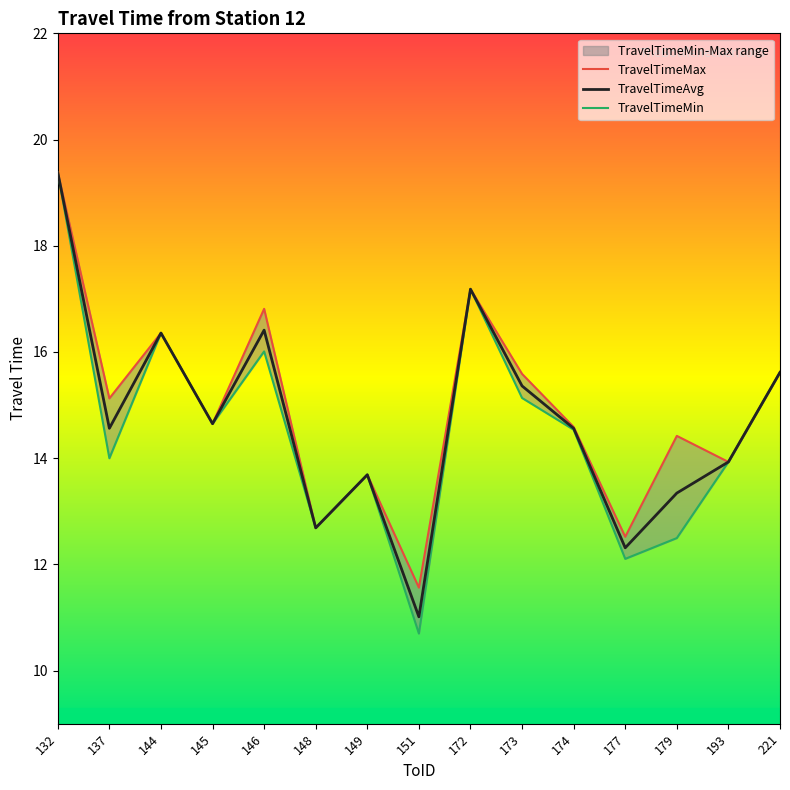

How many data points does each series have?

15